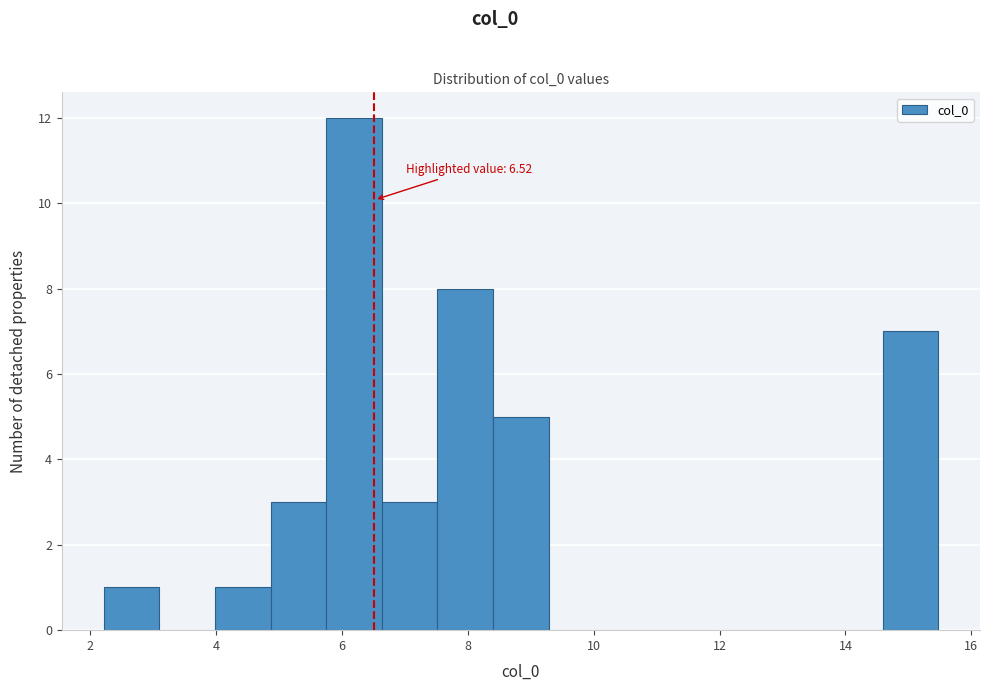

Which range on the x-axis has the tallest bar?

5.8 to 6.6